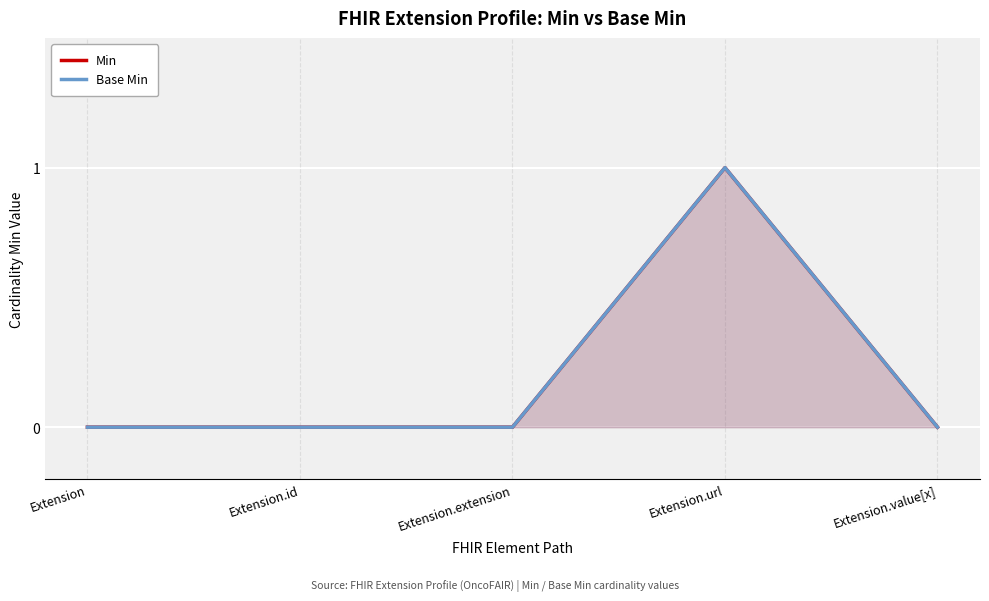

True or false: Min and Base Min intersect in this chart.

False